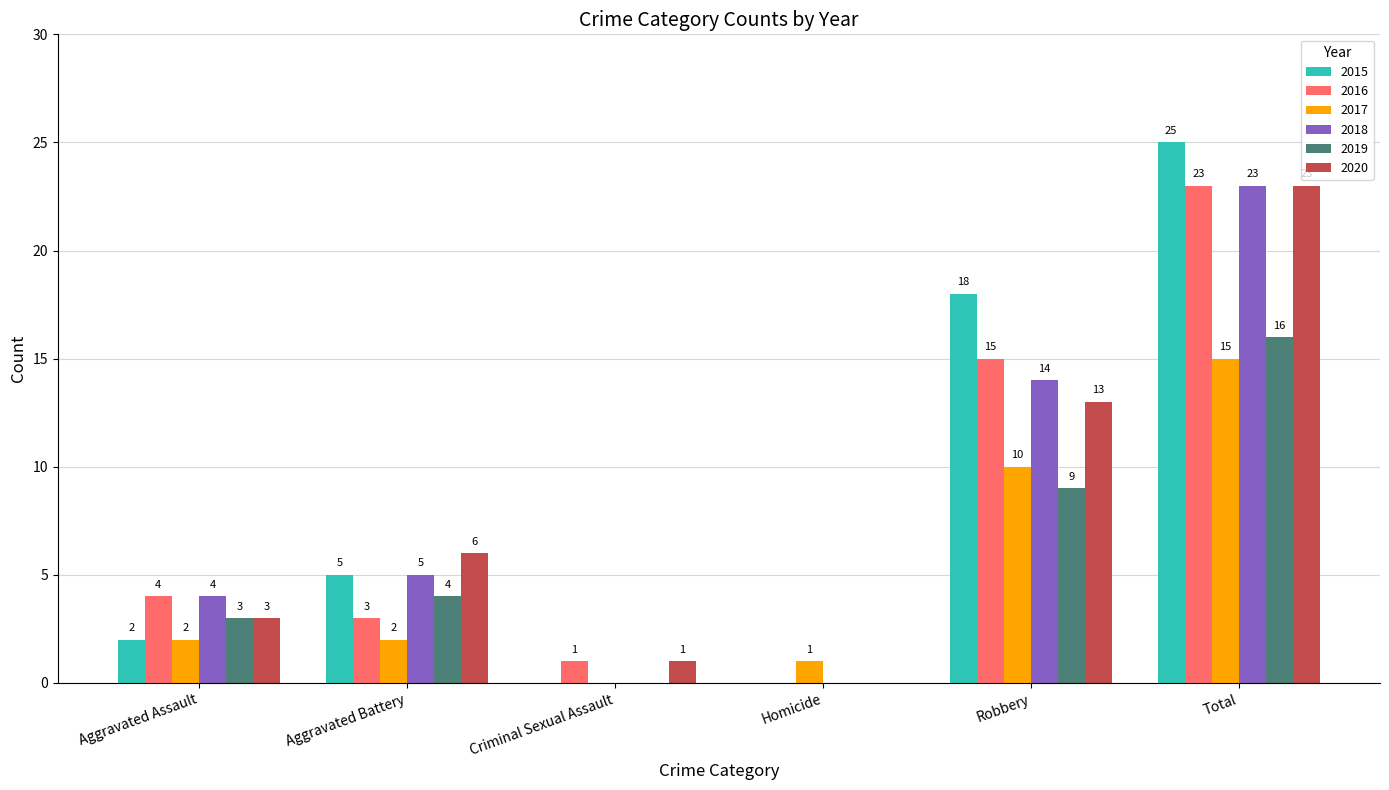

How many groups of bars are there?

6